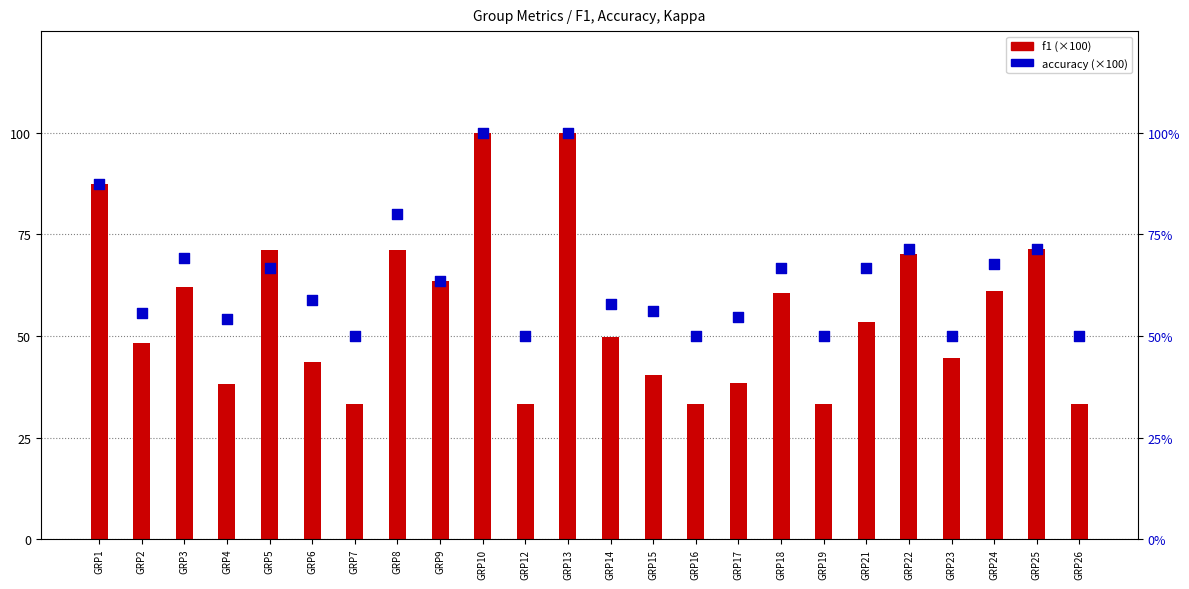

At how many categories does at least one series exceed 73?

4